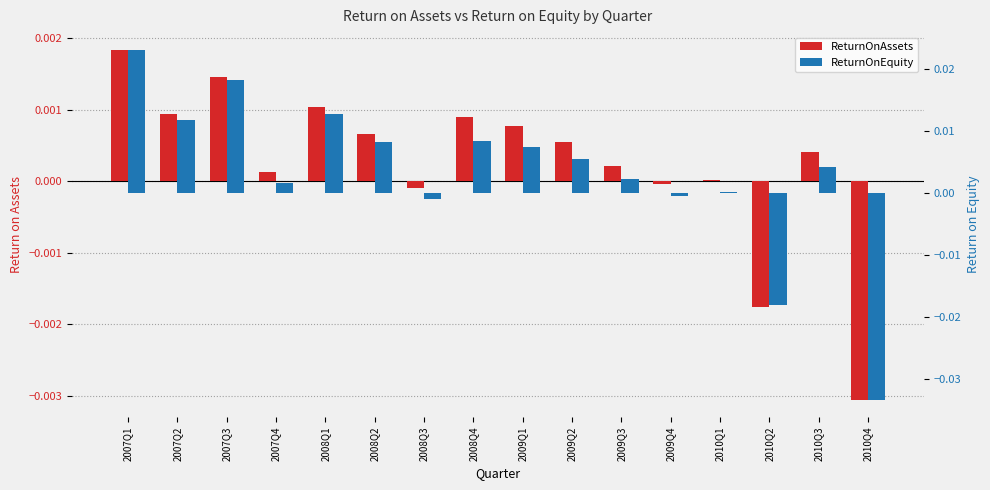

Which category has the highest value across all series?

2007Q1